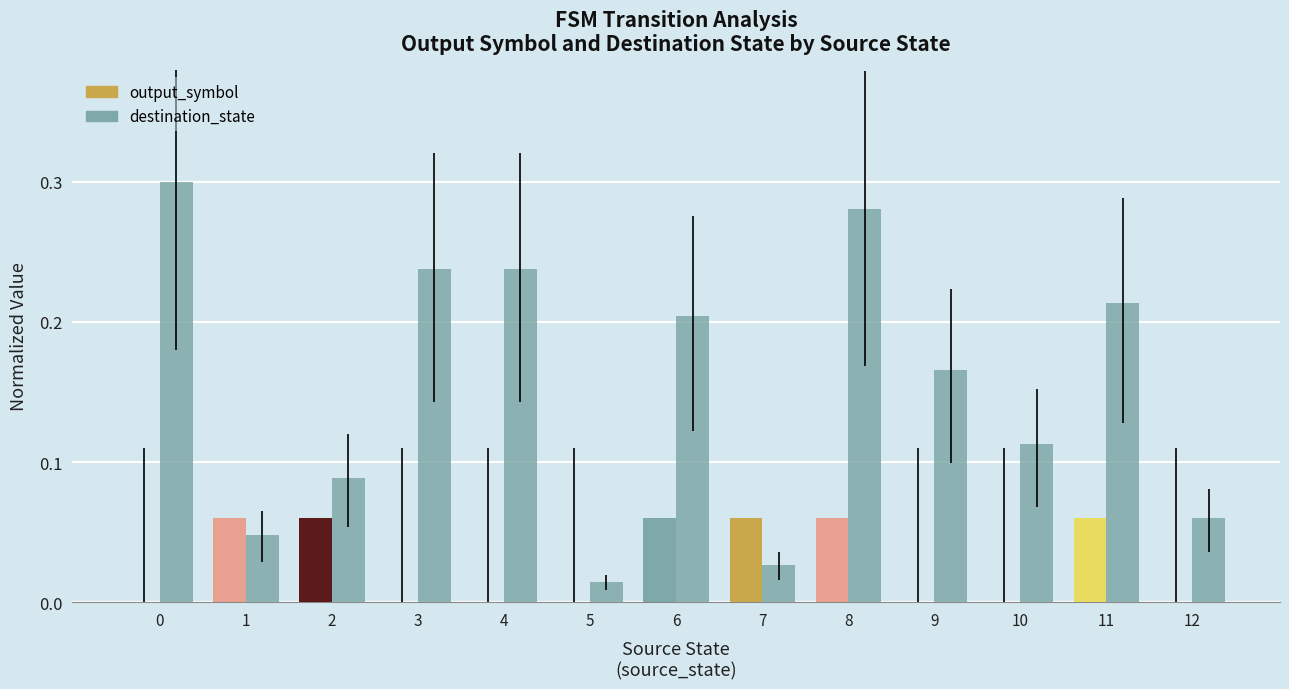

List the series in order of their overall mean, lowest first.

output_symbol, destination_state